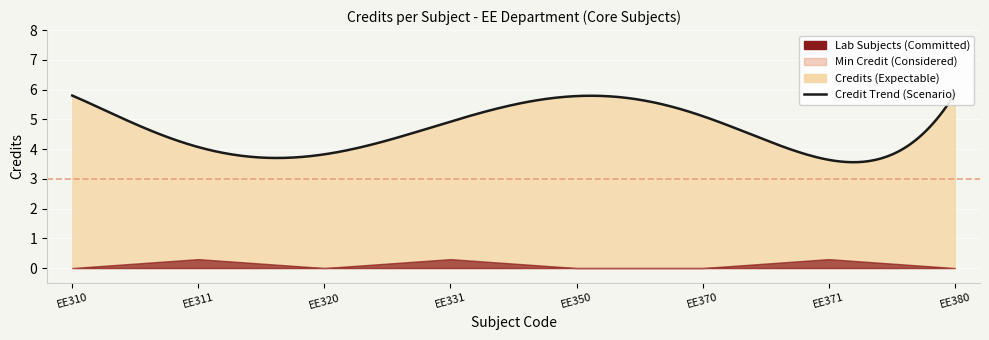

At which label is the value closest to 4?

EE311